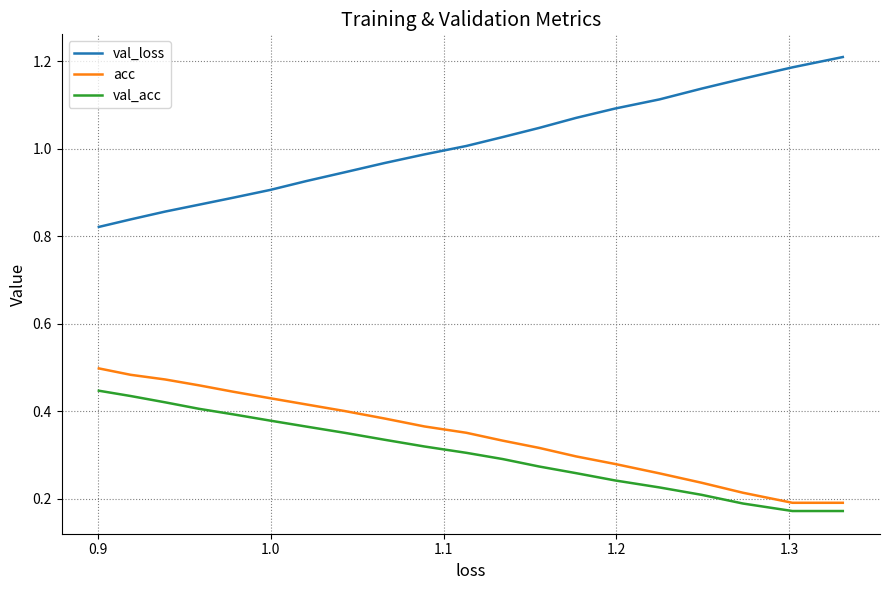

What is the value of the acc point at the 15th from the left?

0.4